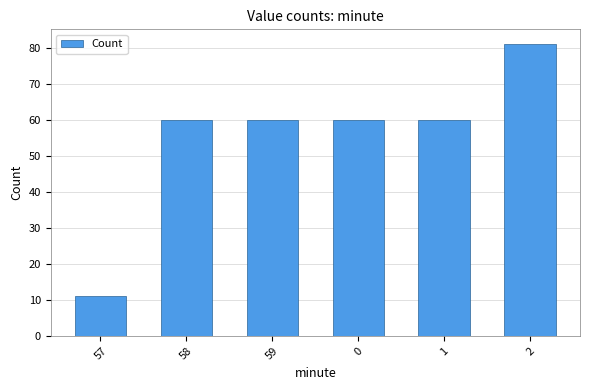

Which category has the highest value across all series?

2